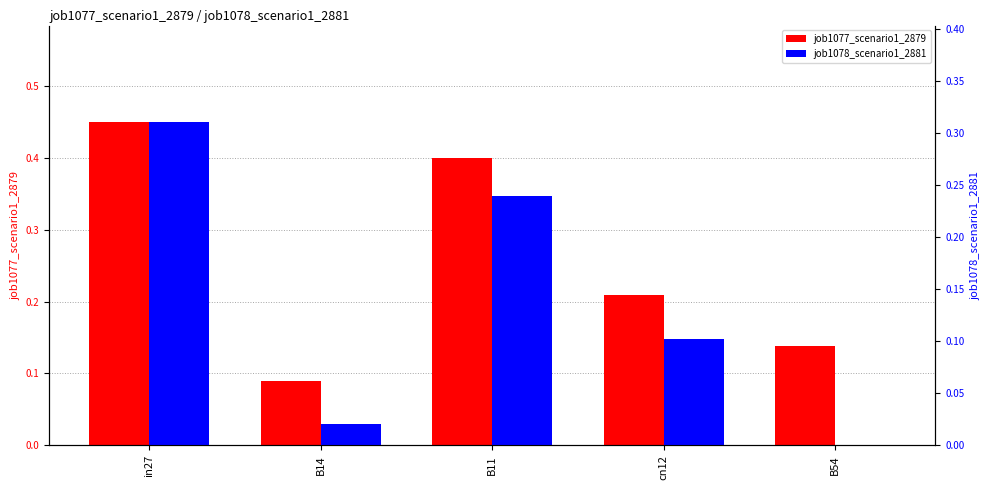

Which series changed the most between B11 and cn12?

job1077_scenario1_2879